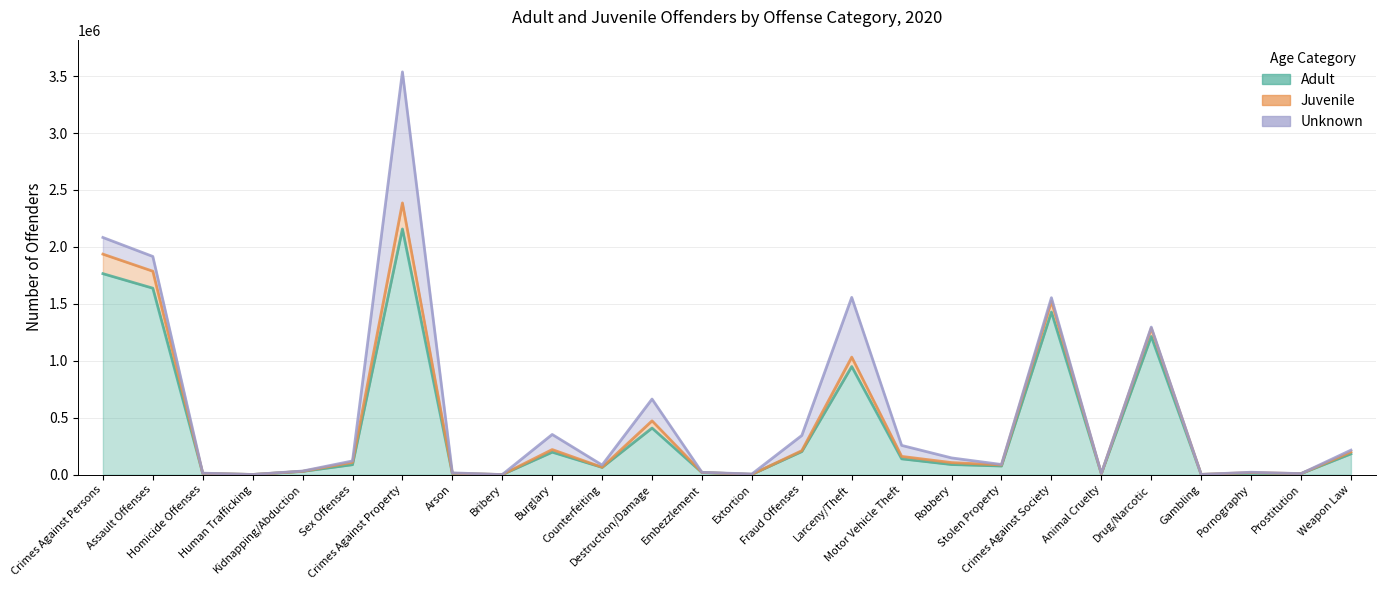

The Juvenile series shows 1106315 at Destruction/Damage. True or false?

False